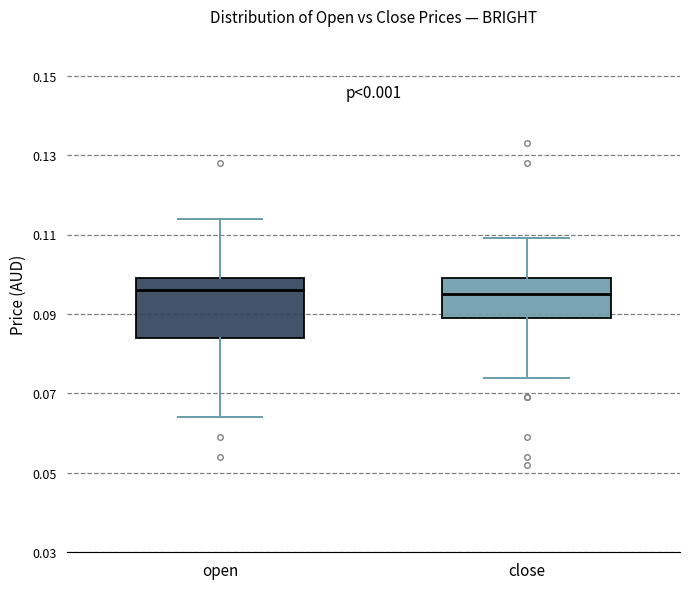

Comparing the boxes themselves (not the whiskers), which one is the tallest?

open